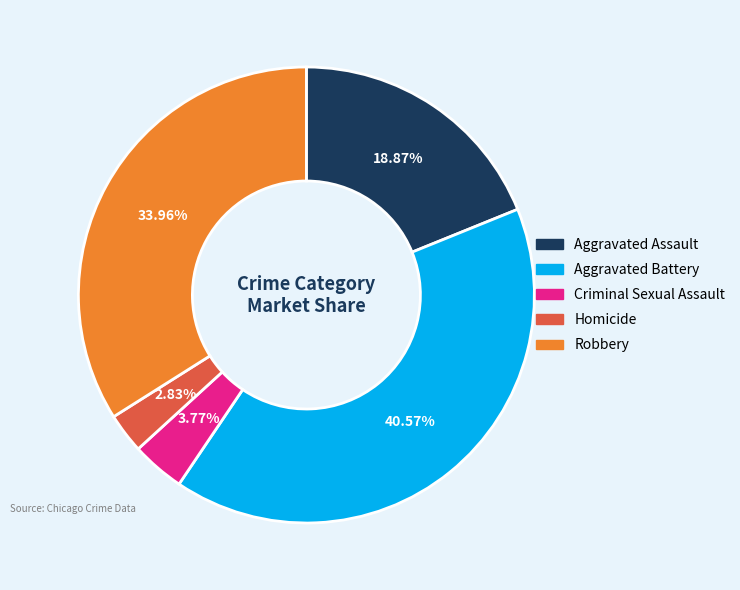

Which has a higher value, Robbery or Criminal Sexual Assault?

Robbery